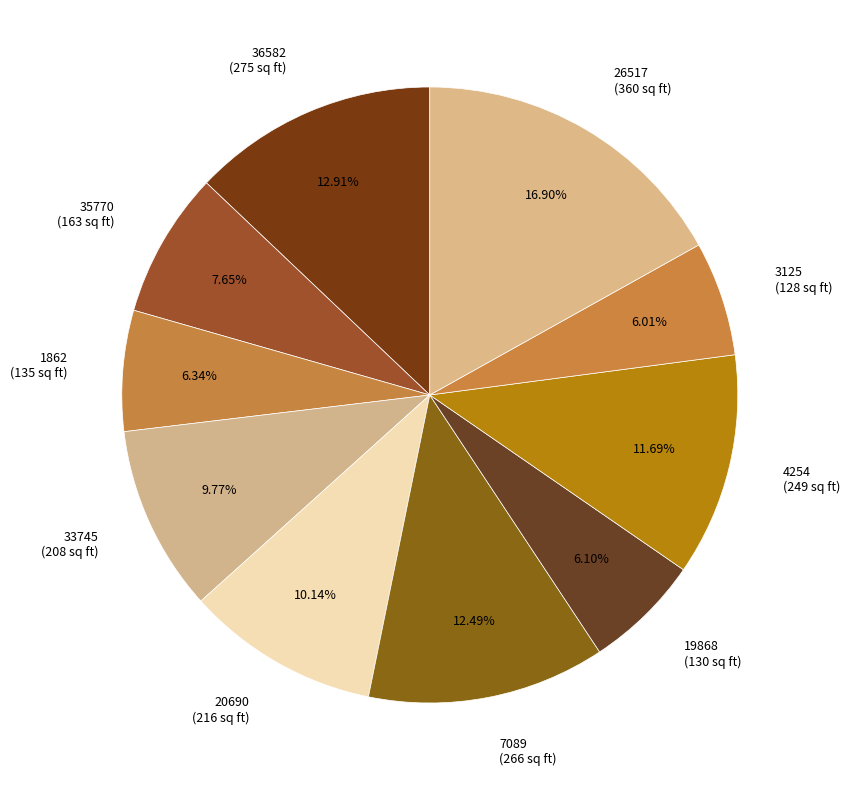

Is there any slice that represents more than half of the pie?

No